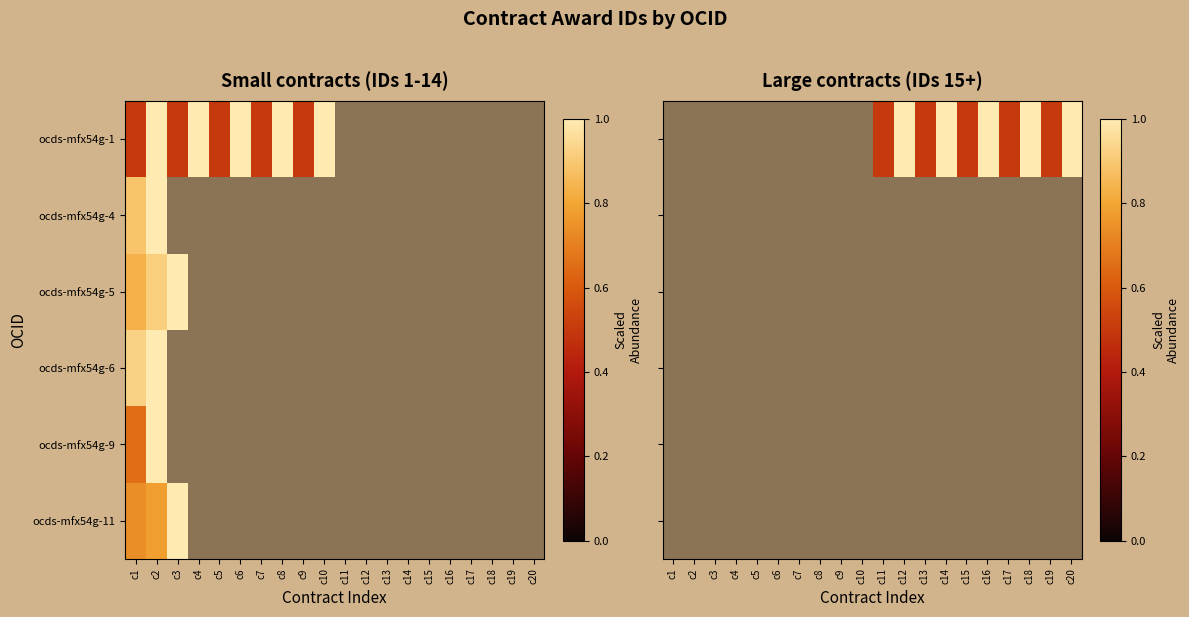

List the labels in order of ocds-mfx54g-11 value, largest first.

c1, c2, c3, c4, c5, c6, c7, c8, c9, c10, c11, c12, c13, c14, c15, c16, c17, c18, c19, c20